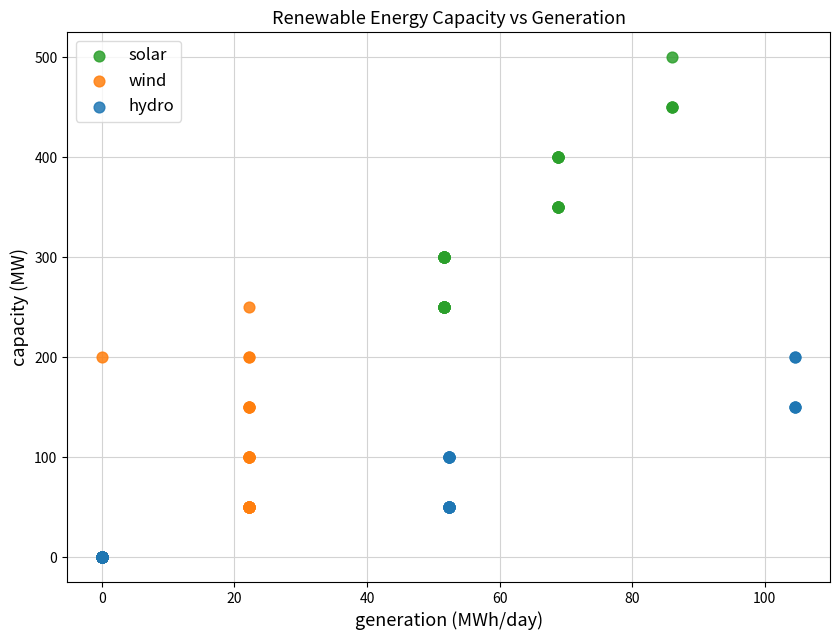

Which series contains the highest Y value?

solar